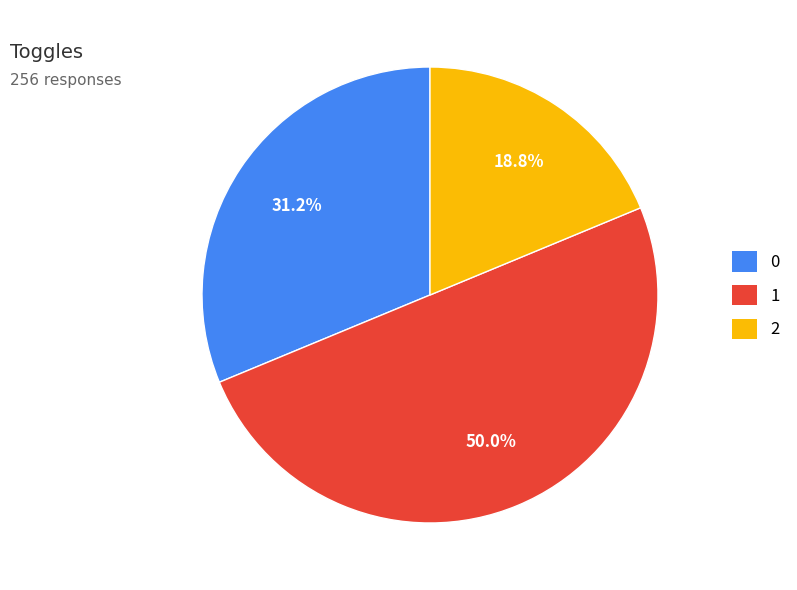

To the nearest percent, what is the difference between the 1 and 0 slice percentages?

19%